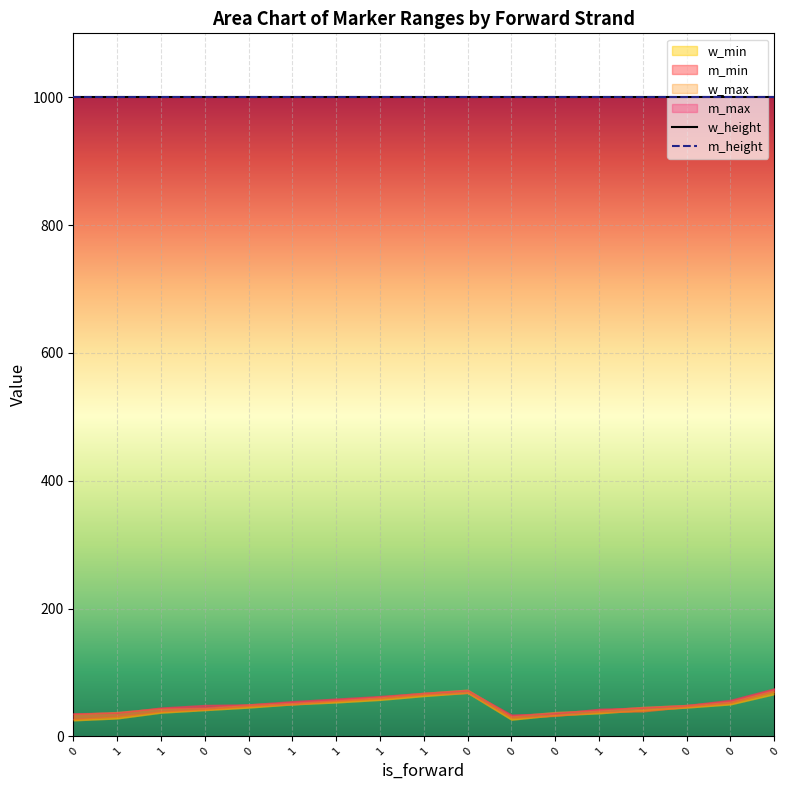

What is the smallest value displayed?

25